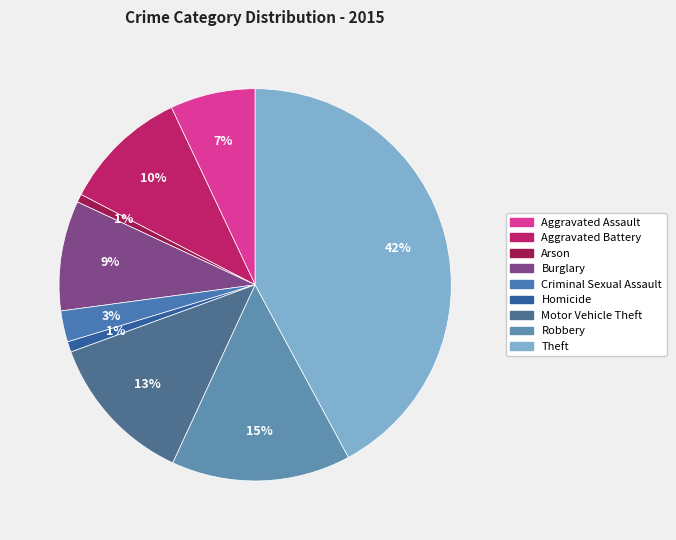

To the nearest percent, what percentage of the pie is Burglary?

9%